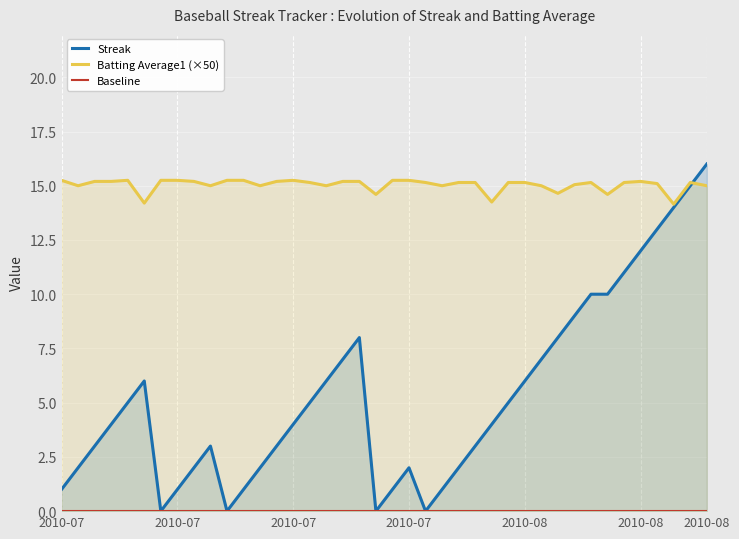

What is the greatest value displayed?

16.0